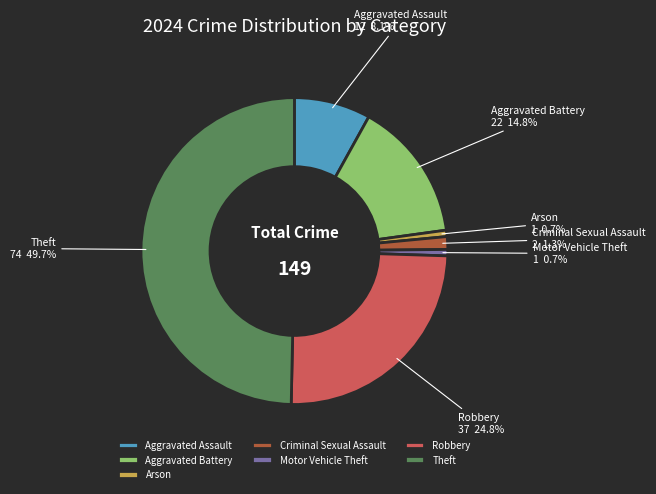

To the nearest percent, what portion does Theft represent?

50%